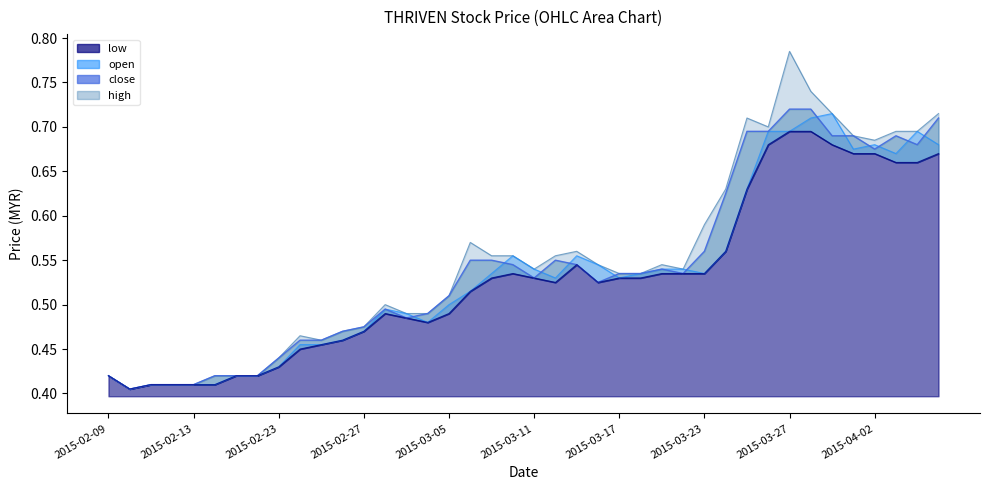

How many data points does each series have?

40